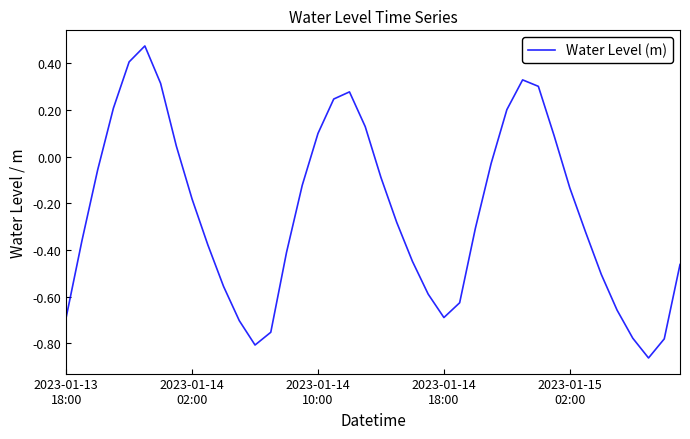

What is the difference between the maximum and minimum values?

1.3